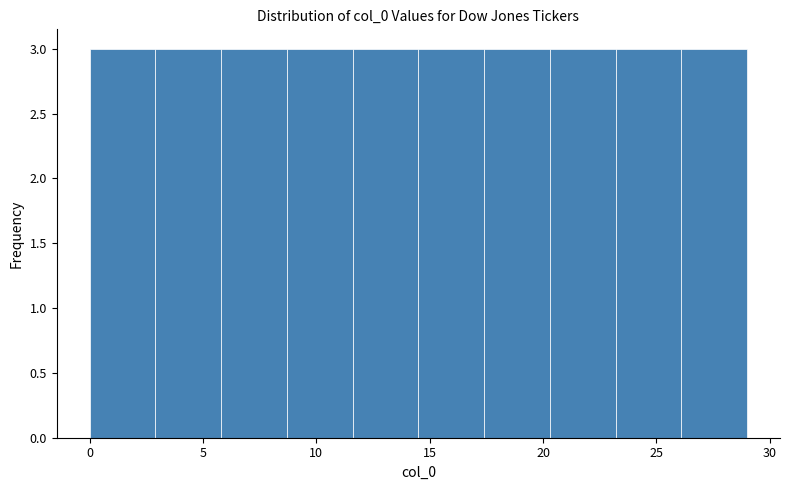

How tall is the bar that spans 14.5 to 17.4 on the x-axis? Neither the bar edges nor the heights are printed on the chart, so give them approximately, as read against the axes.

3